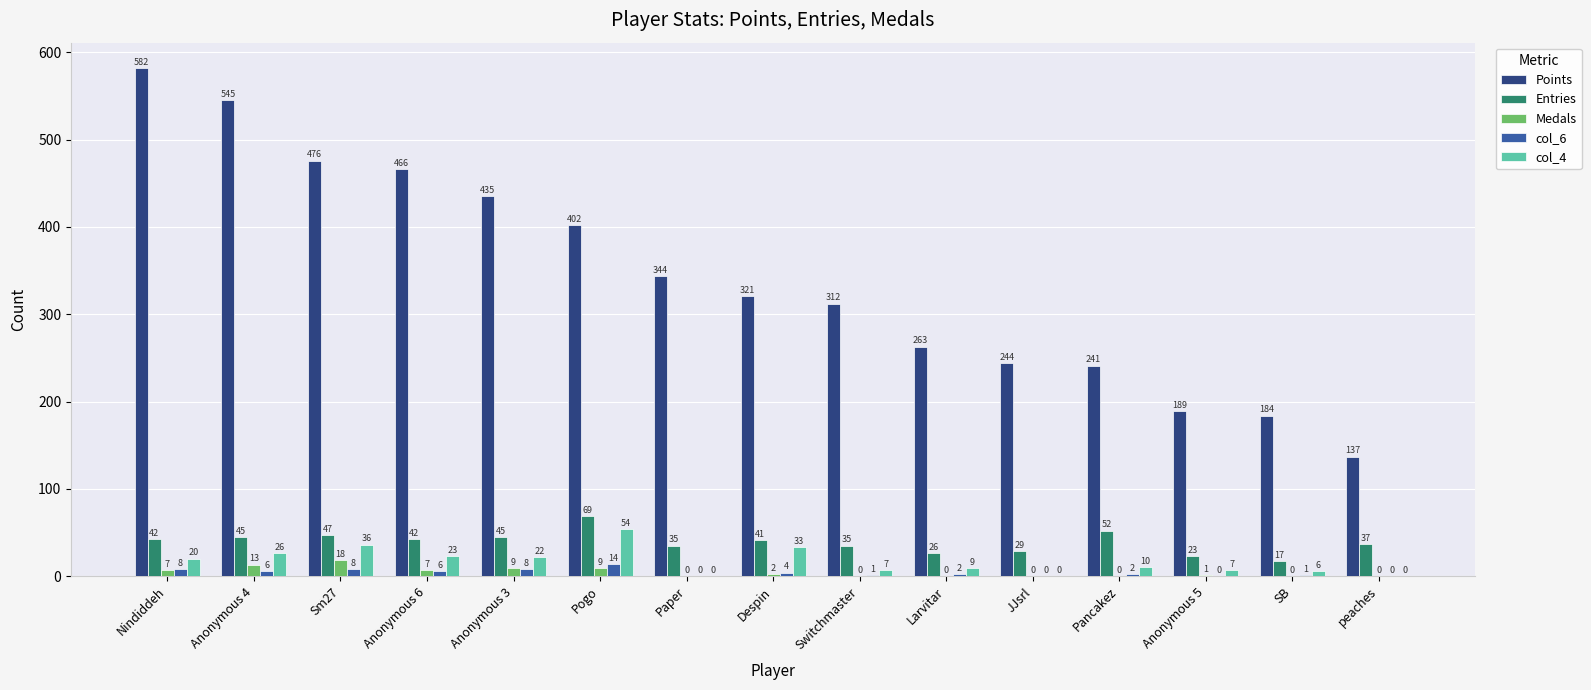

How many groups of bars are there?

15